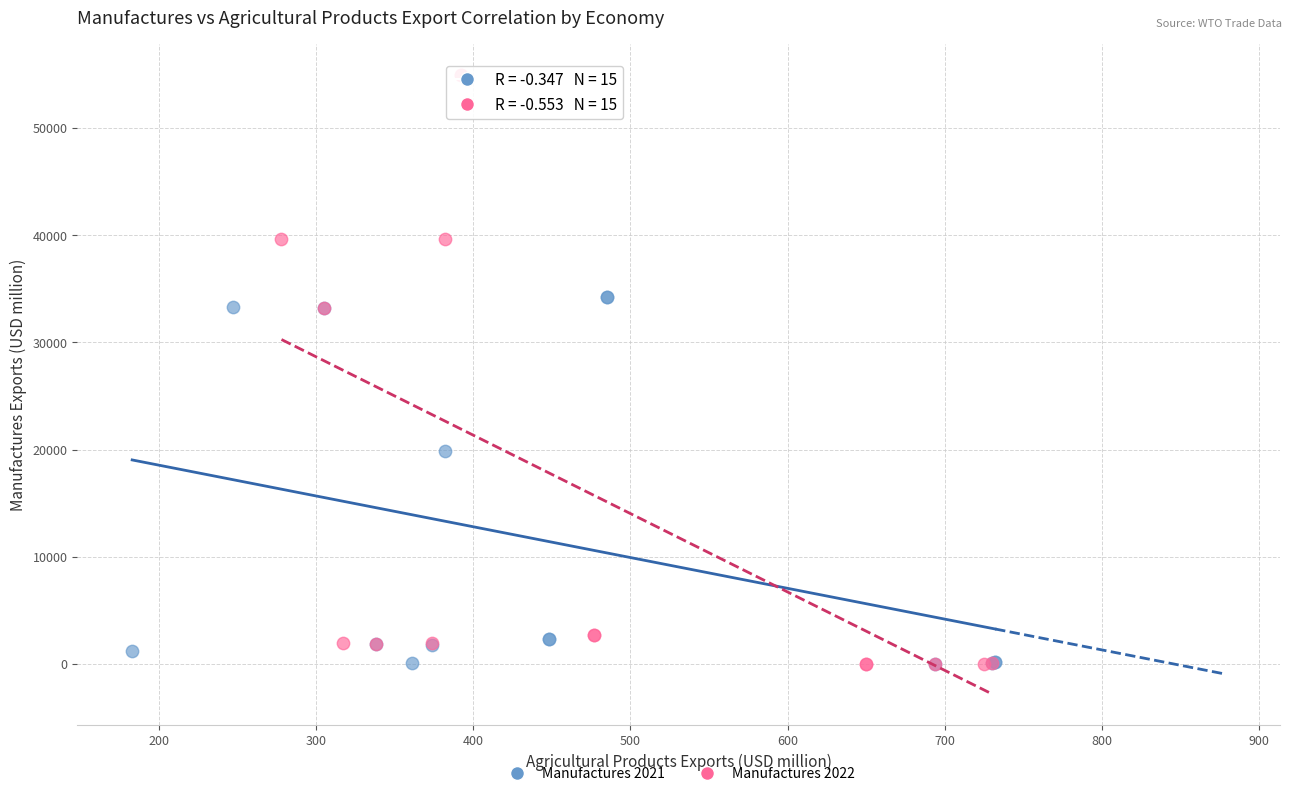

Which series contains the highest Y value?

Manufactures 2022